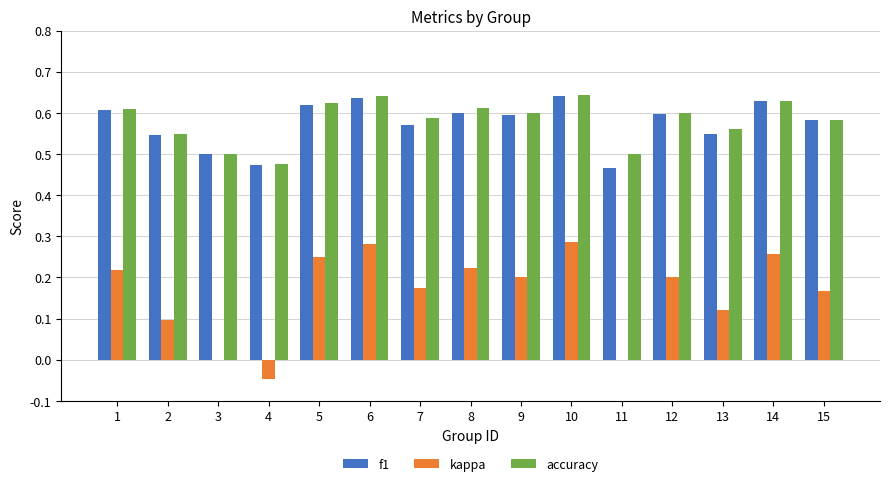

Is the value of kappa at 15 greater than the value of accuracy at 14?

No